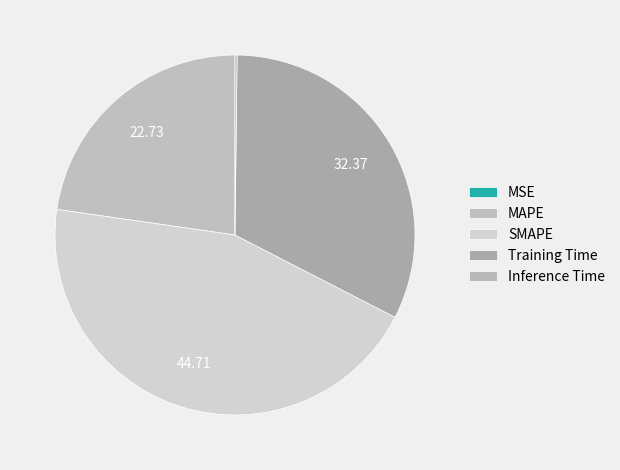

What percentage is the MAPE slice, to the nearest percent?

23%